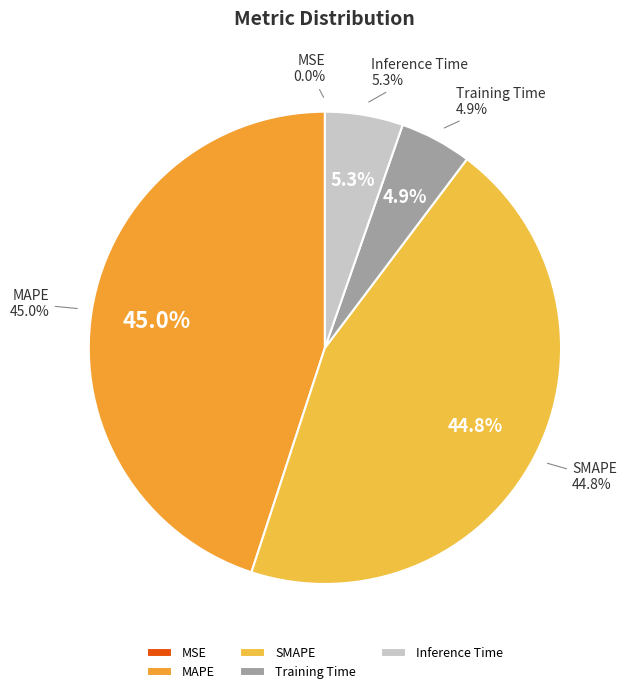

True or false: SMAPE accounts for 55% of the total.

False